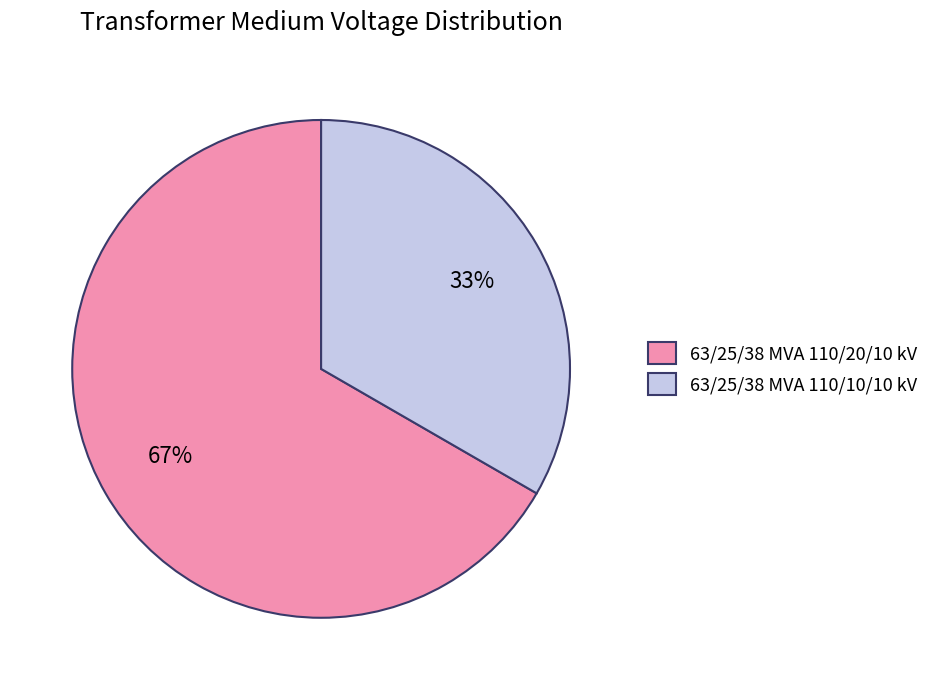

To the nearest percent, what percentage of the pie is 63/25/38 MVA 110/20/10 kV?

67%